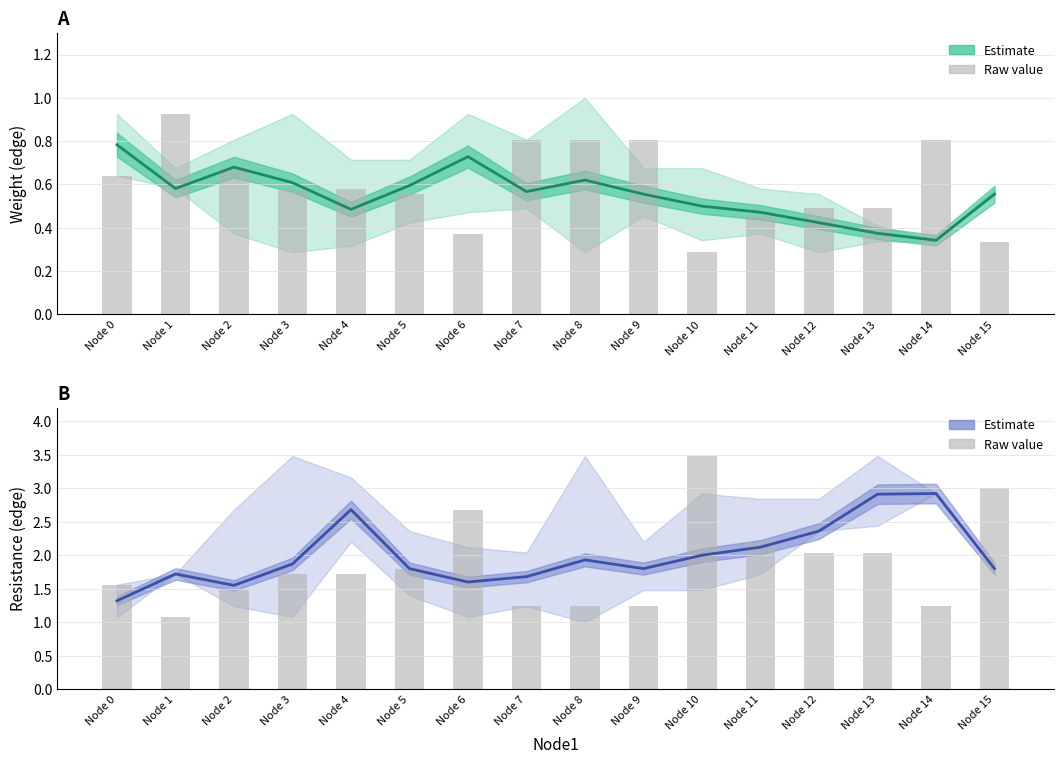

Reading left to right, list all the values displayed in this chart.

Weight (Estimate): 0.8	0.6	0.7	0.6	0.5	0.6	0.7	0.6	0.6	0.6	0.5	0.5	0.4	0.4	0.3	0.6
Weight (raw): 0.6	0.9	0.7	0.6	0.6	0.6	0.4	0.8	0.8	0.8	0.3	0.5	0.5	0.5	0.8	0.3
Resistance (Estimate): 1.3	1.7	1.6	1.9	2.7	1.8	1.6	1.7	1.9	1.8	2.0	2.1	2.4	2.9	2.9	1.8
Resistance (raw): 1.6	1.1	1.5	1.7	1.7	1.8	2.7	1.2	1.2	1.2	3.5	2.2	2.0	2.0	1.2	3.0